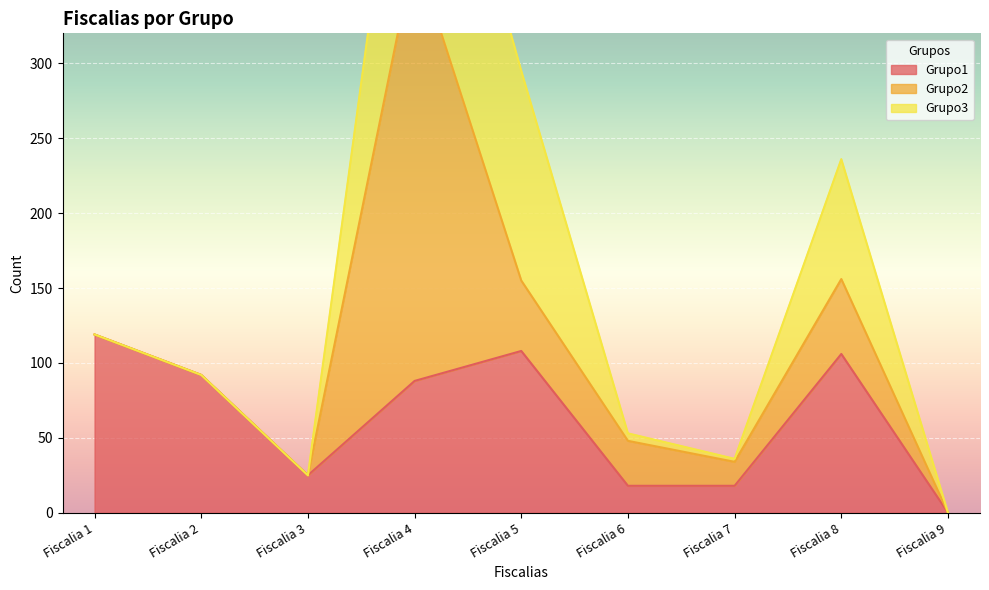

Reading right to left, list all the values displayed in this chart.

Grupo1: 0	106	18	18	108	88	25	92	119
Grupo2: 0	50	16	30	47	287	0	0	0
Grupo3: 0	80	2	5	140	174	0	0	0